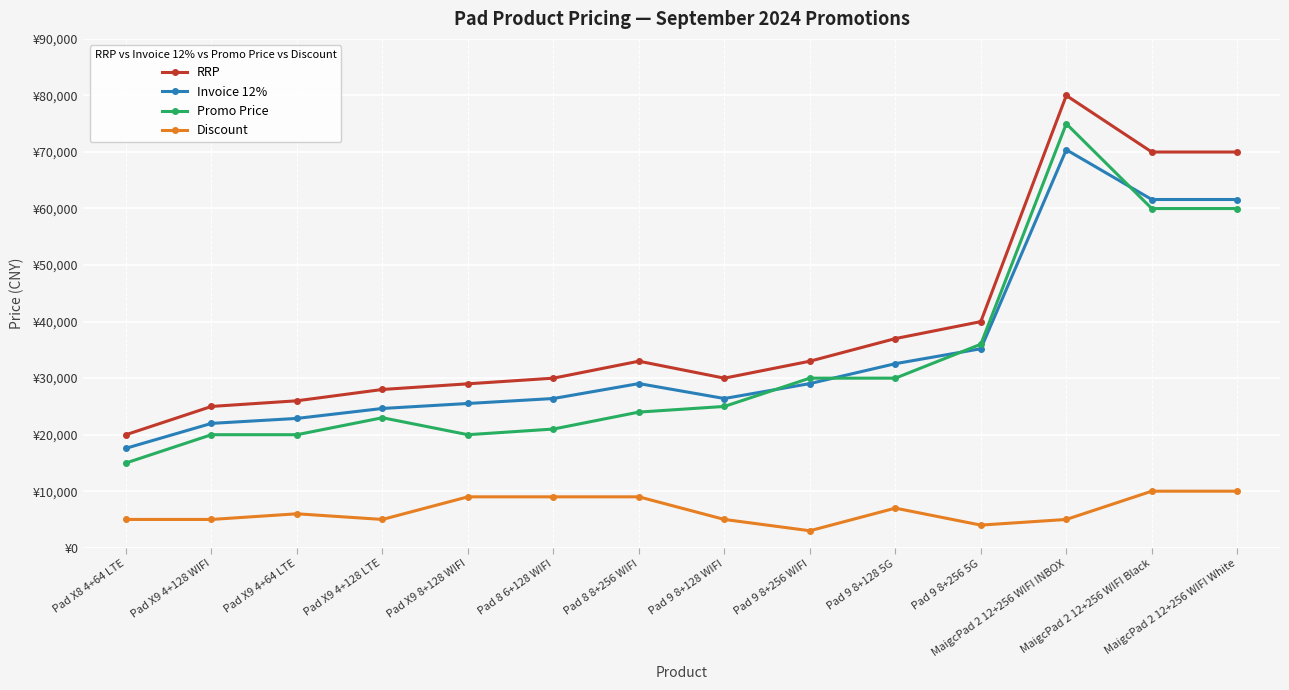

Which series has the largest range (max minus min)?

RRP